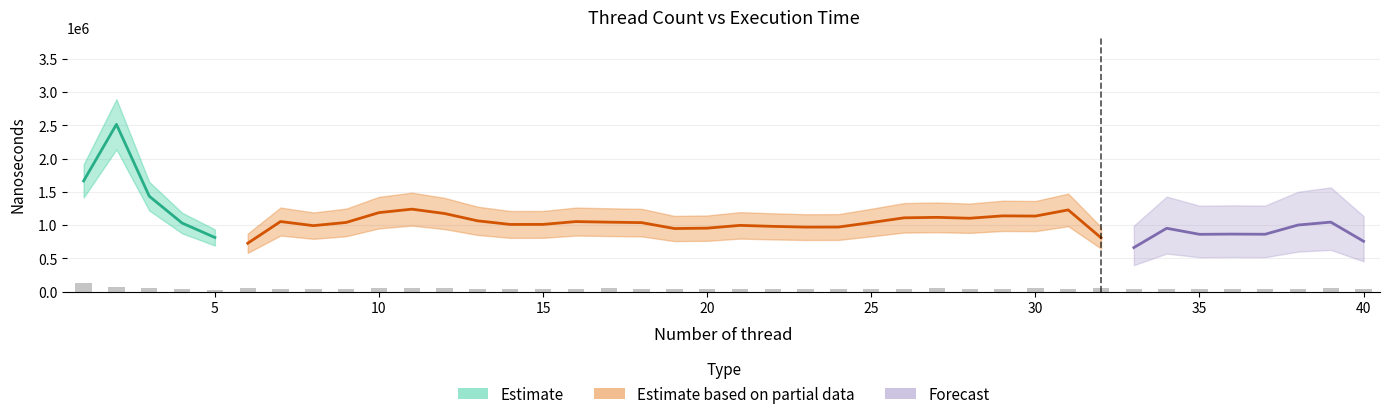

Are the bars horizontal?

No